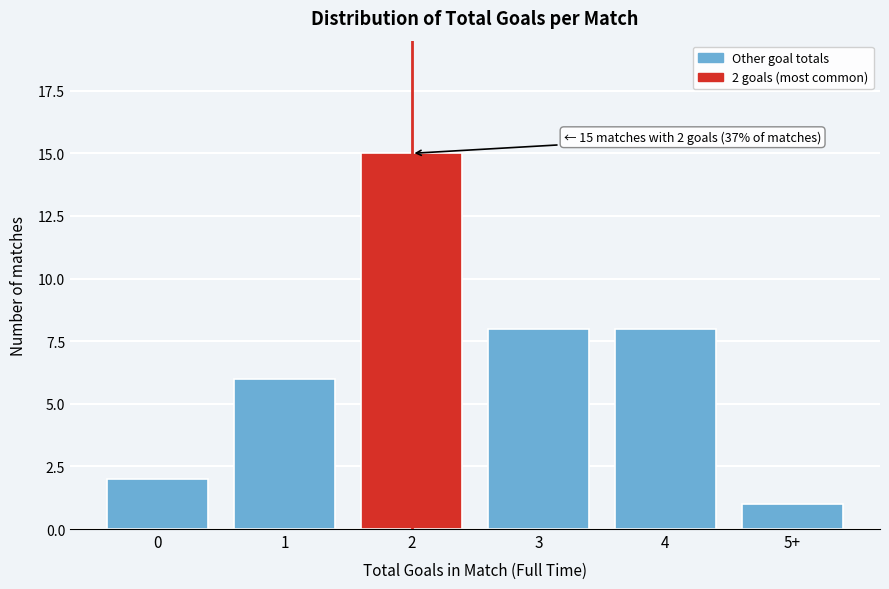

Reading right to left, transcribe all the data shown in this chart.

1	8	8	15	6	2